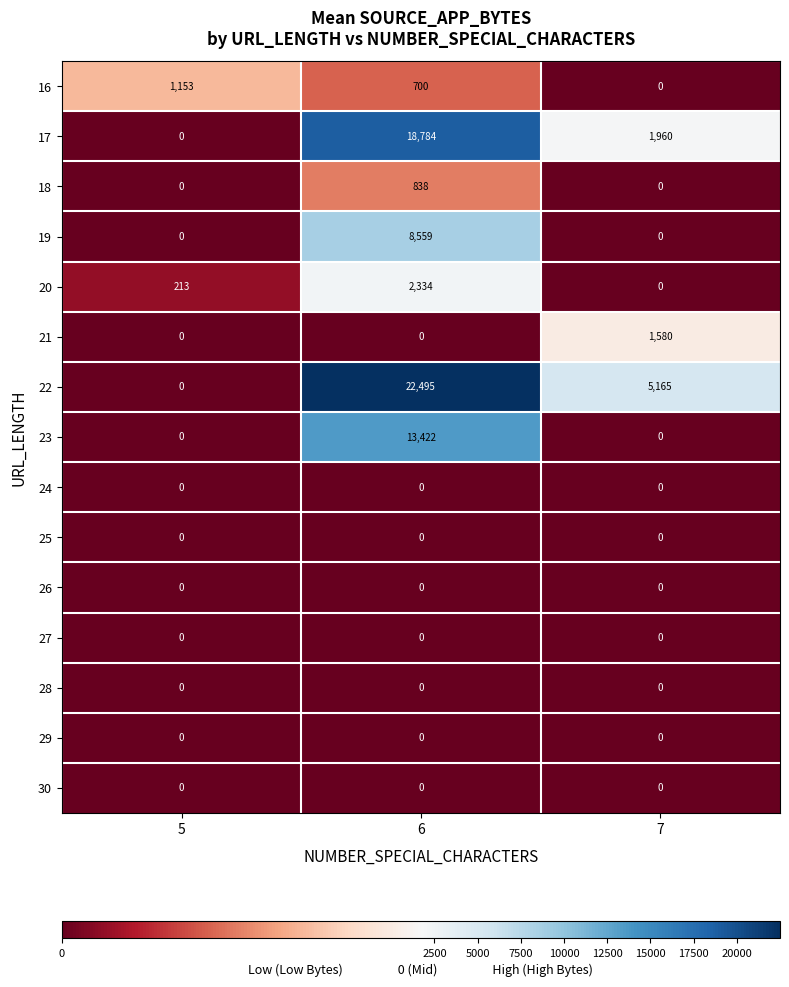

Is it true that 23 equals 19146 at 6?

False